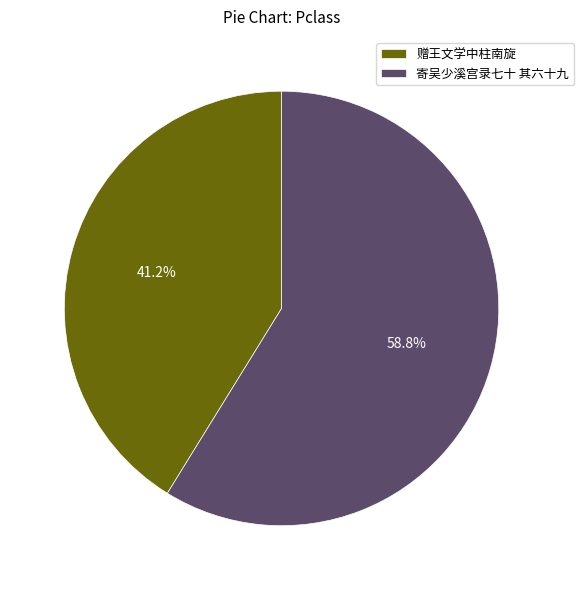

Count the number of slices in the pie.

2